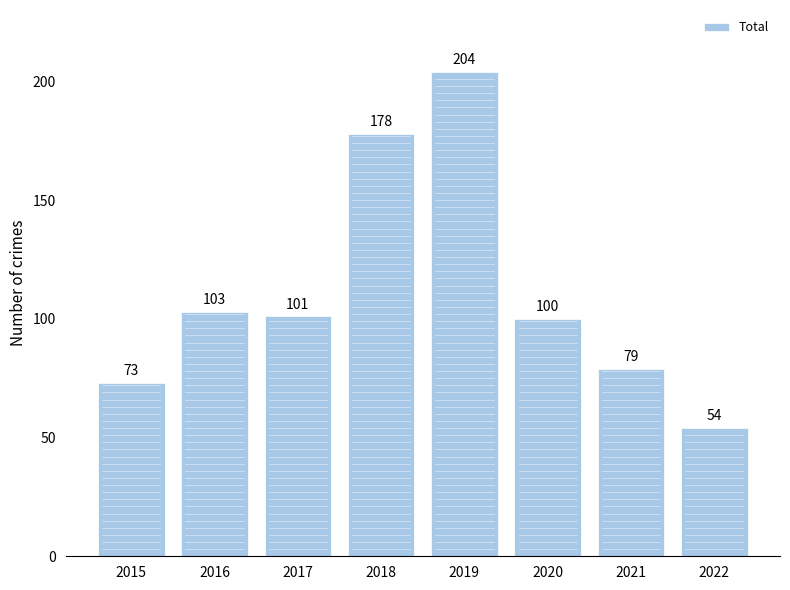

At which label is the value closest to 129?

2016